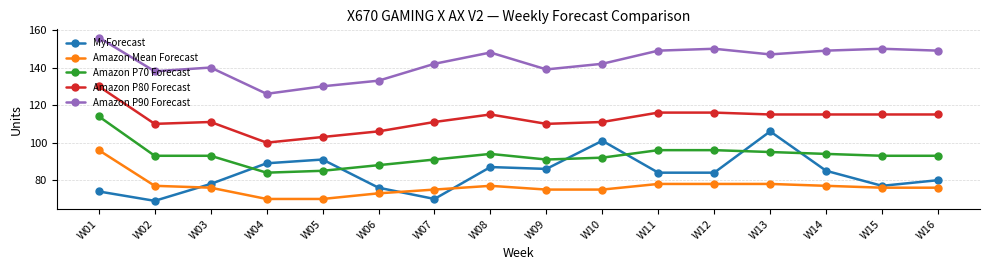

True or false: MyForecast and Amazon P90 Forecast intersect in this chart.

False